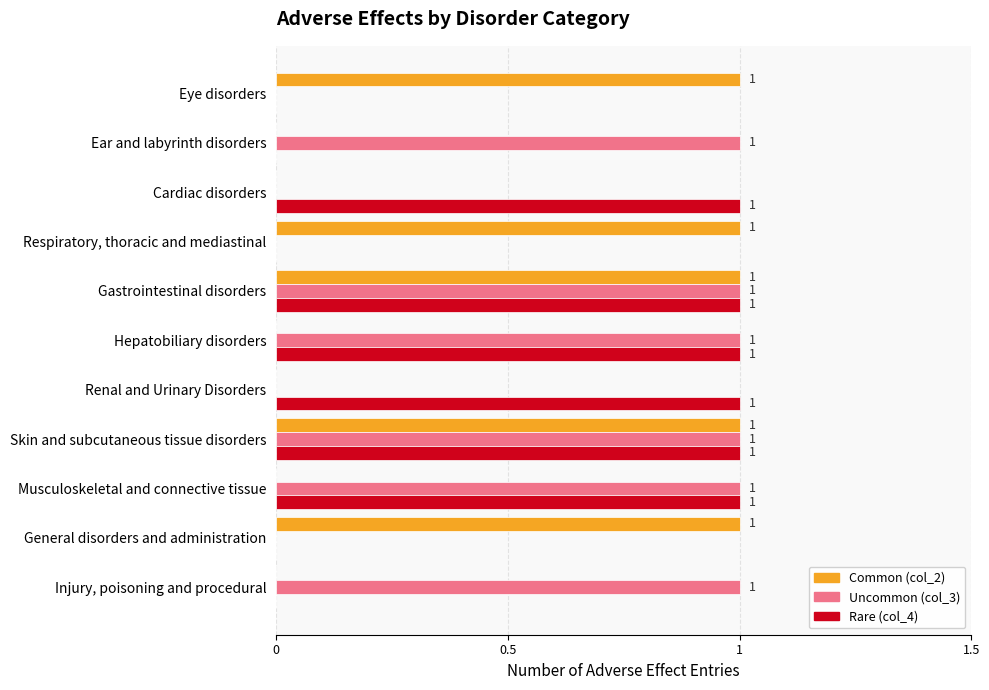

Is the value of Common (col_2) at Injury, poisoning and procedural greater than the value of Uncommon (col_3) at Gastrointestinal disorders?

No